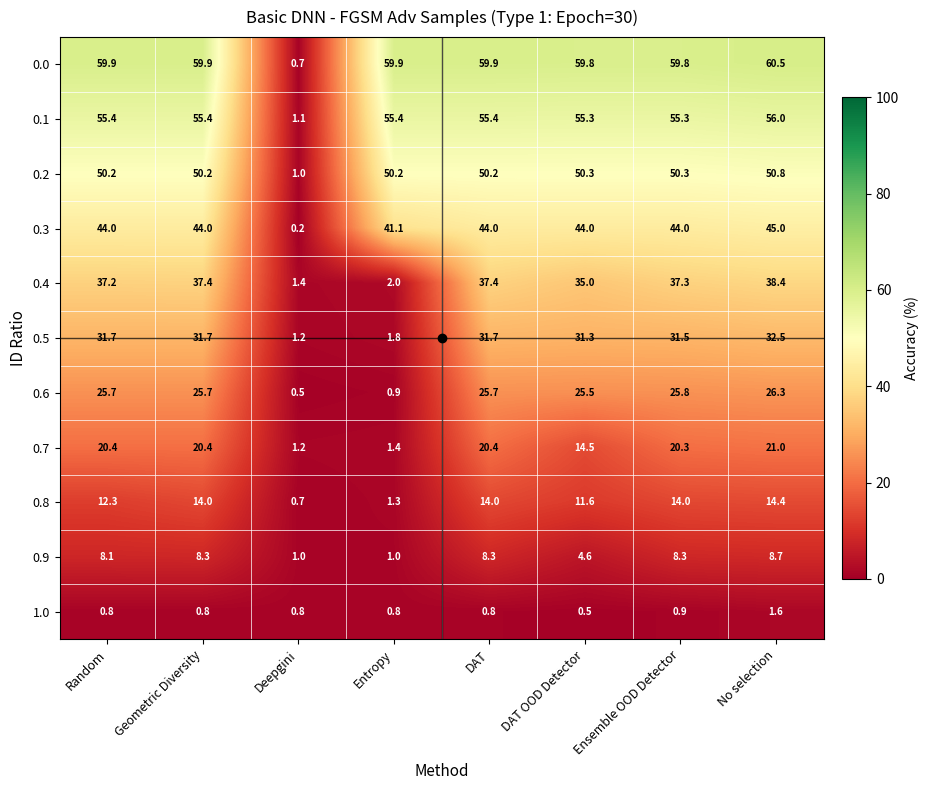

What is the sum of the 0.7 values at Geometric Diversity and Entropy?

21.8